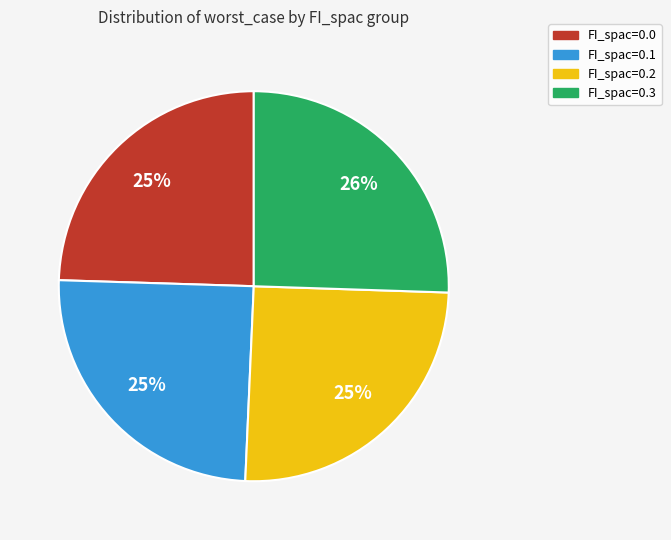

To the nearest percent, what percentage of the pie is FI_spac=0.3?

26%